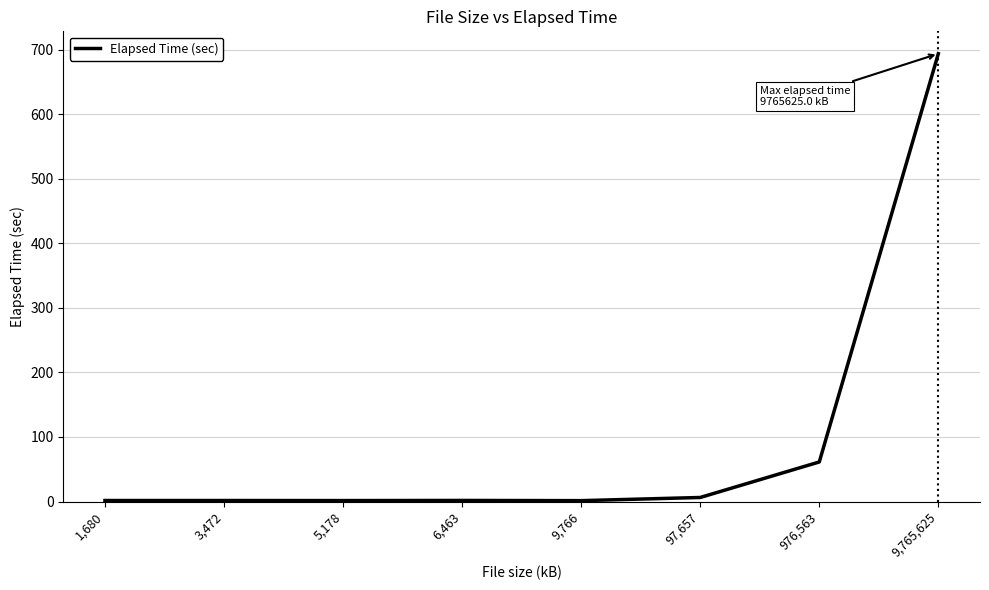

What is the ratio of the value at 3,472 to the value at 1,680?

1.0